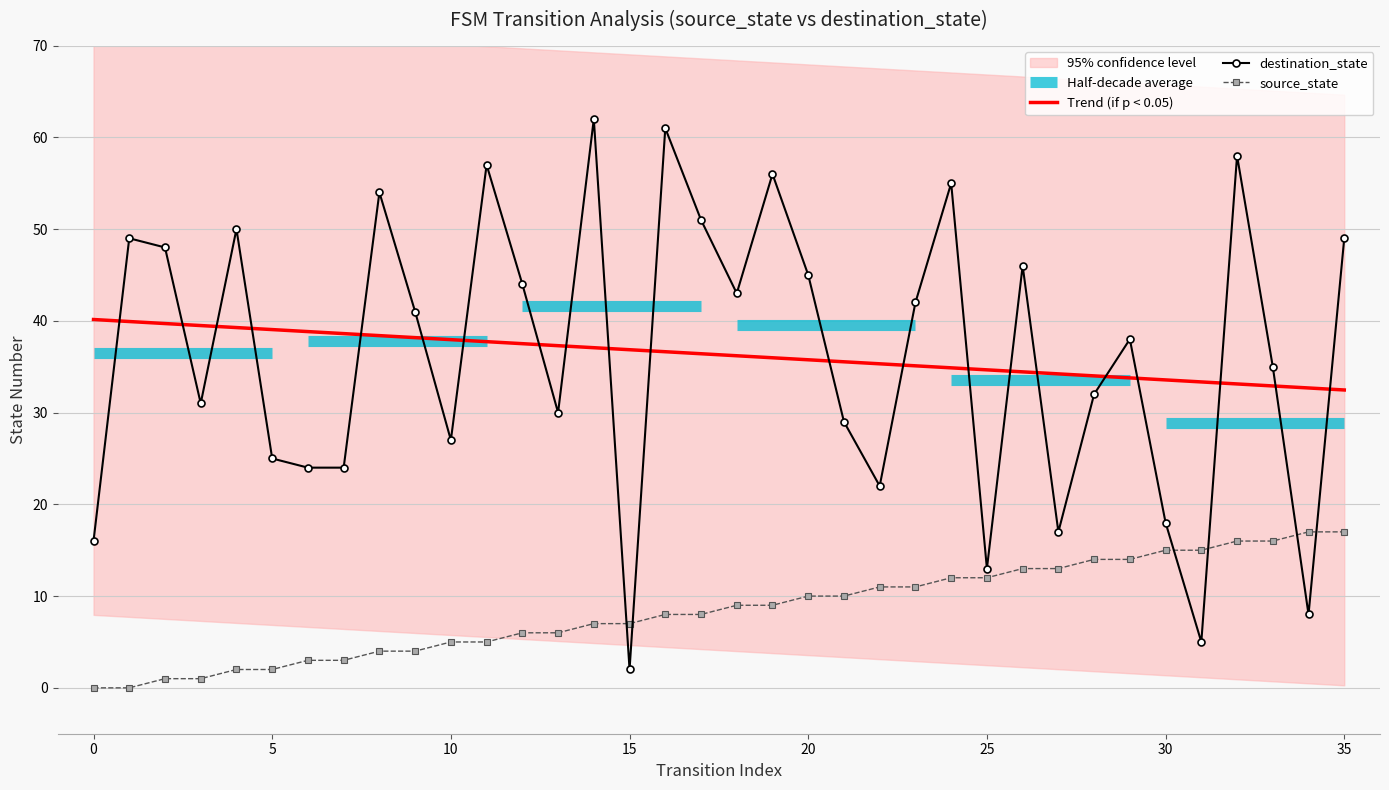

How many data points does each series have?

36